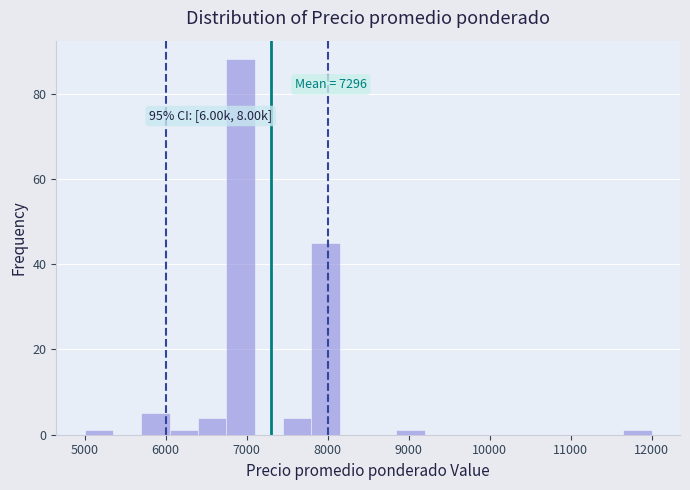

Read against the x-axis, roughly where is the centre of the tallest bar?

6900